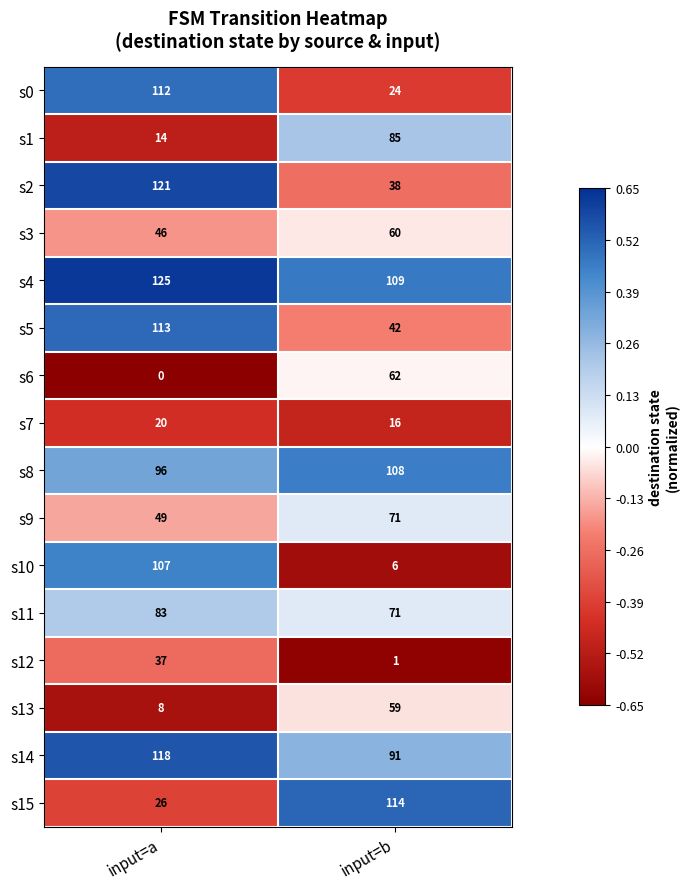

Is the value of s1 at input=a greater than the value of s4 at input=b?

No